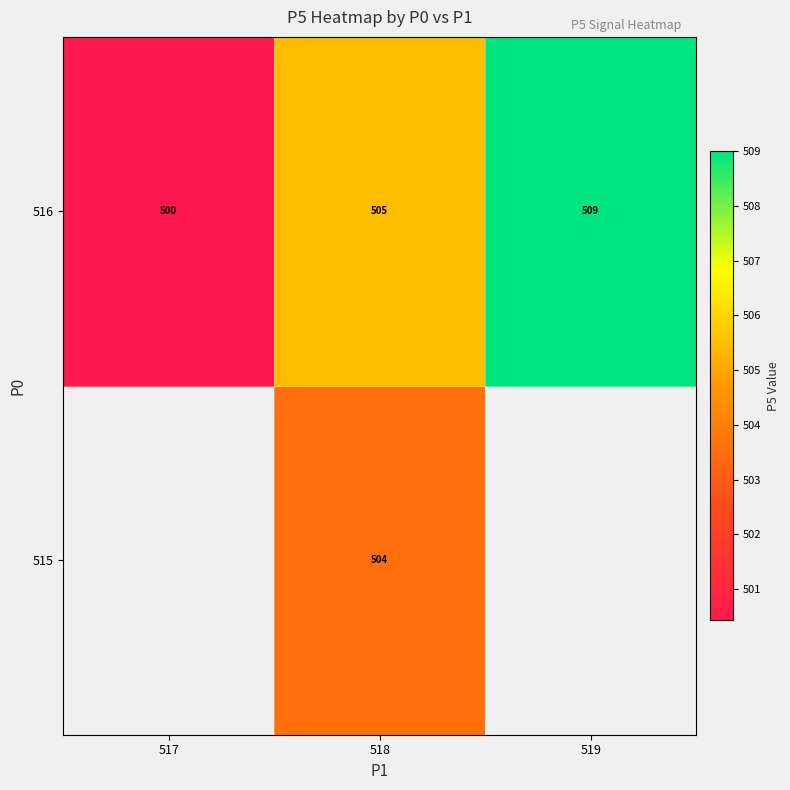

The value of 516 at 517 is 500.0. True or false?

True